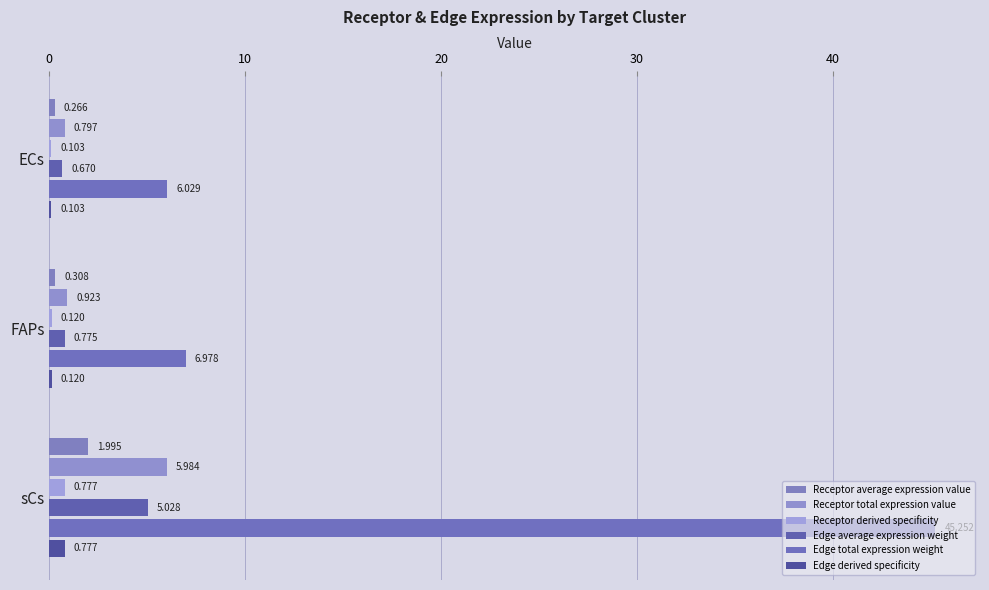

Which series has the largest total across all categories?

Edge total expression weight